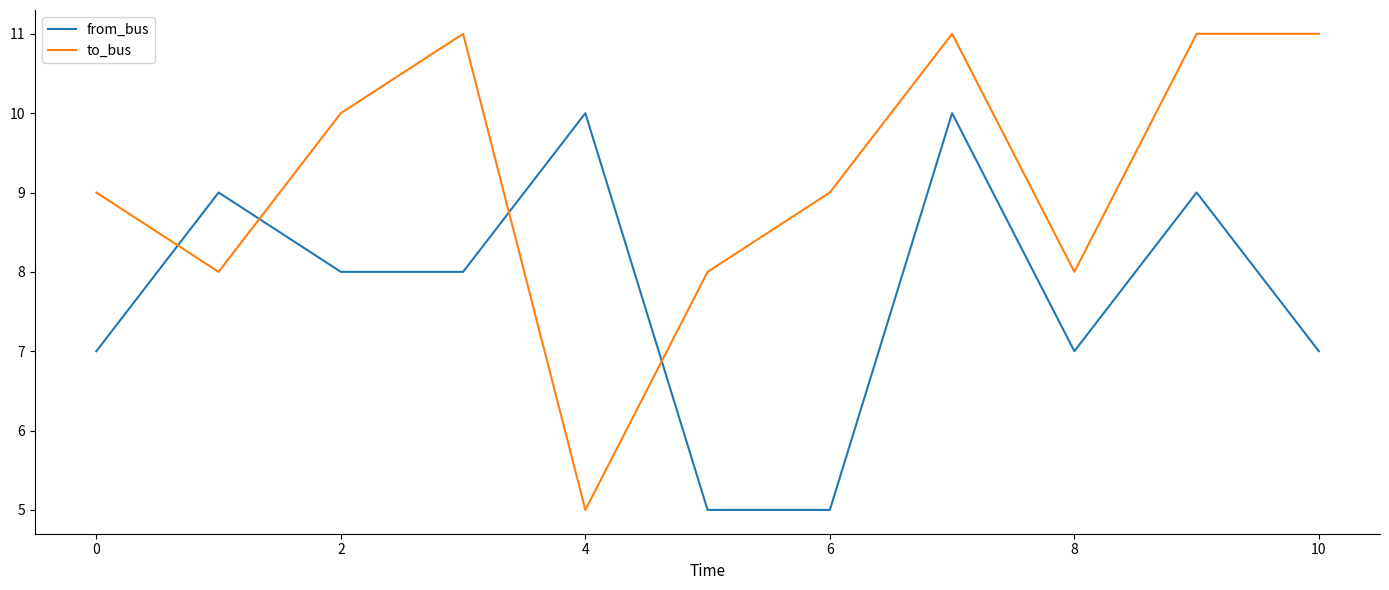

What are all the series names shown in the legend?

from_bus, to_bus